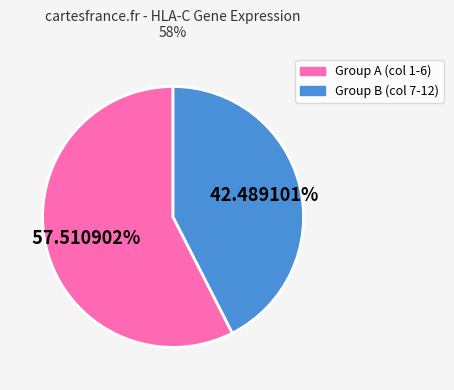

Count the number of slices in the pie.

2